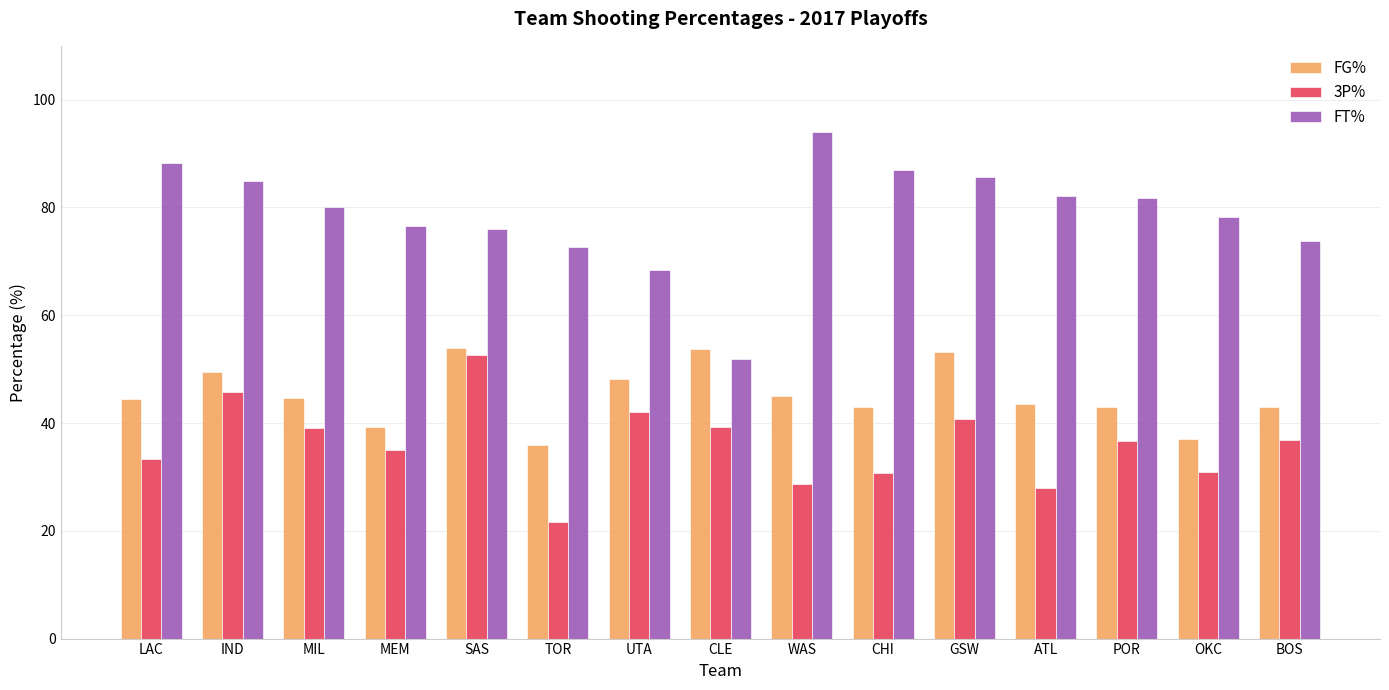

How many values in the 3P% series exceed 36?

8